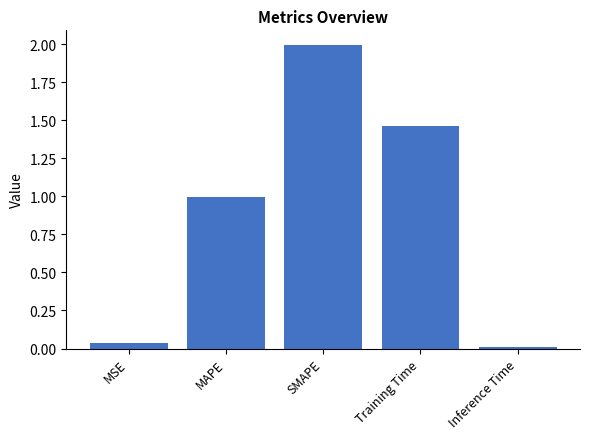

What is the change in value from MAPE to Inference Time?

-1.0